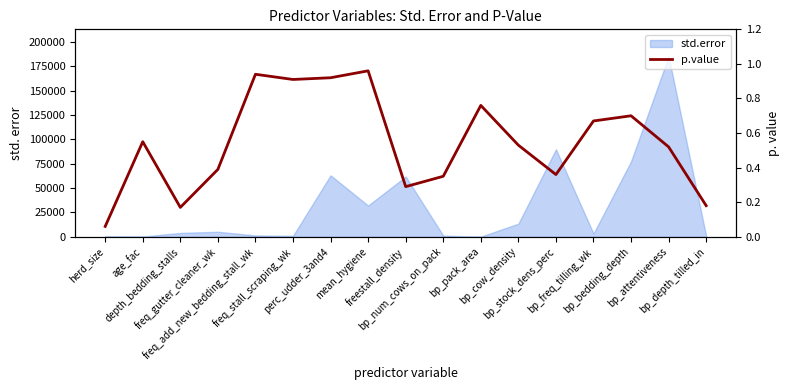

What is the smallest value displayed?

0.1